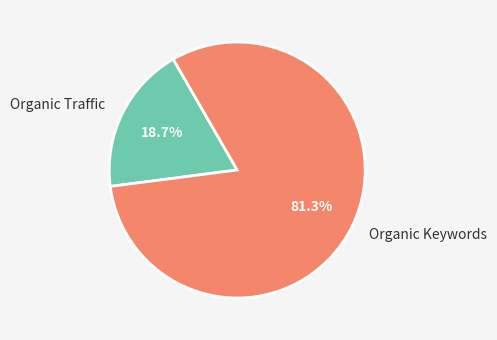

Rank the categories by value from lowest to highest.

Organic Traffic, Organic Keywords